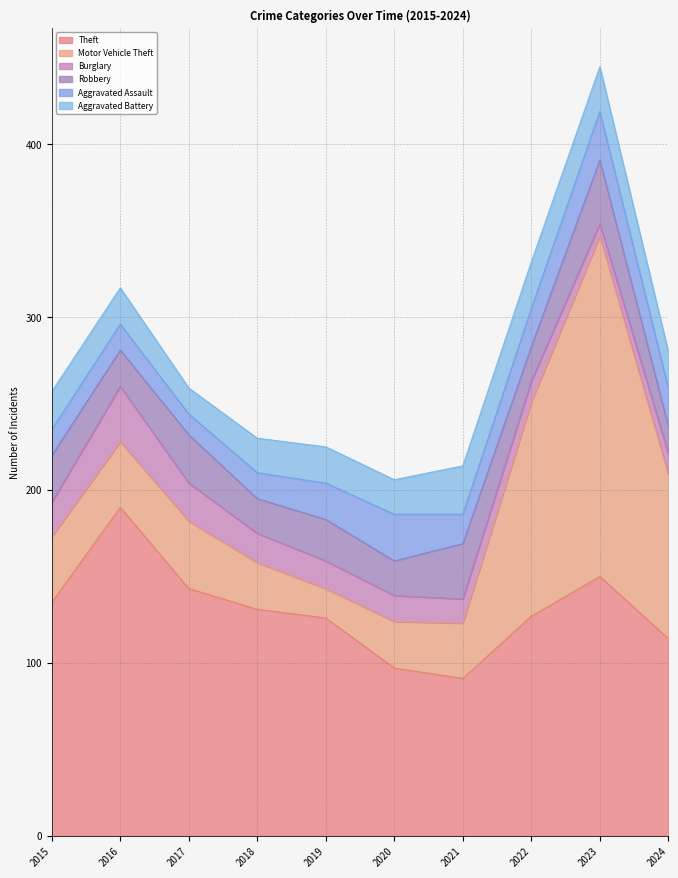

The value of Motor Vehicle Theft at 2018 is 43. True or false?

False